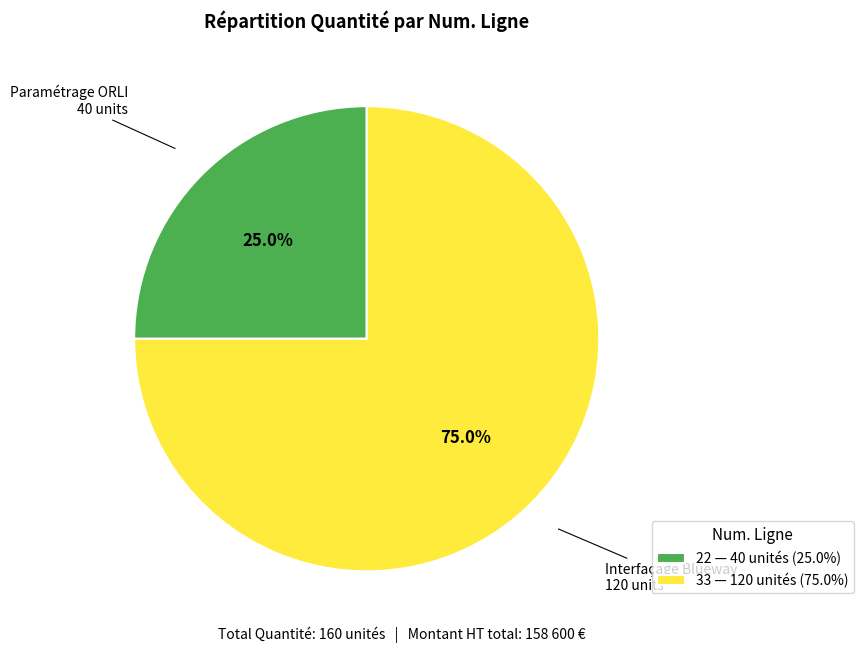

Which slice is the smallest?

22